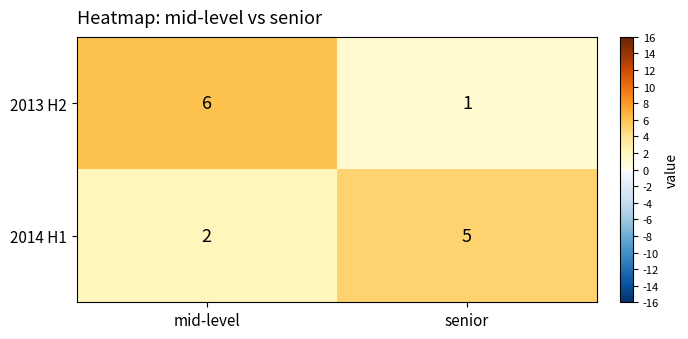

Is the value of 2014 H1 at senior greater than the value of 2013 H2 at mid-level?

No